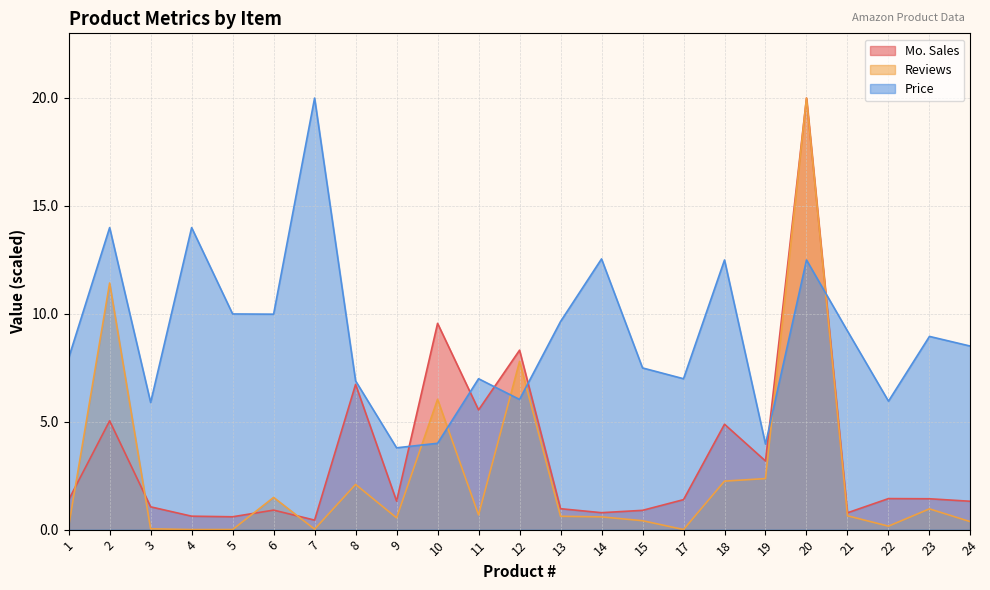

Between which two adjacent categories do Reviews and Price first intersect?

9 and 10